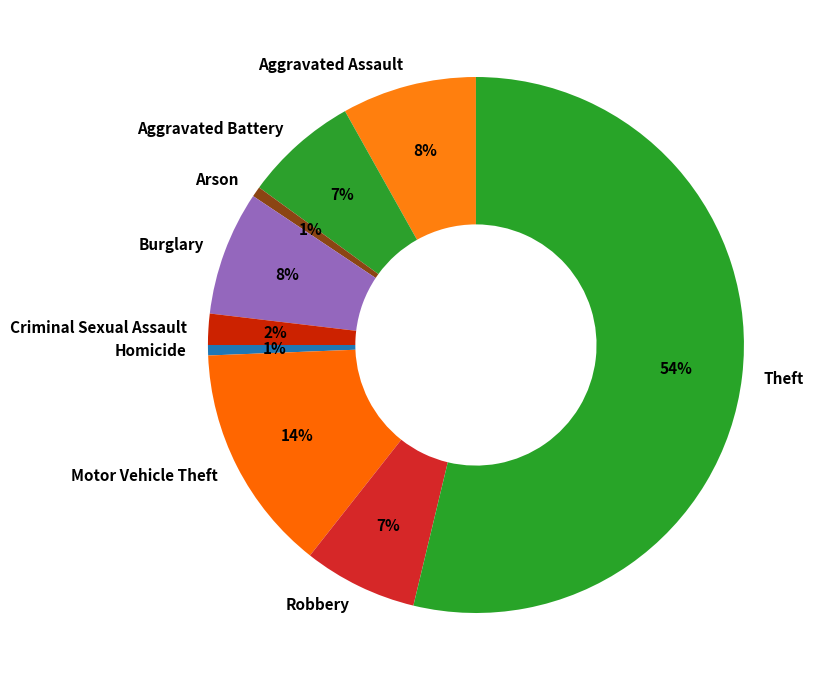

Count the number of slices in the pie.

9